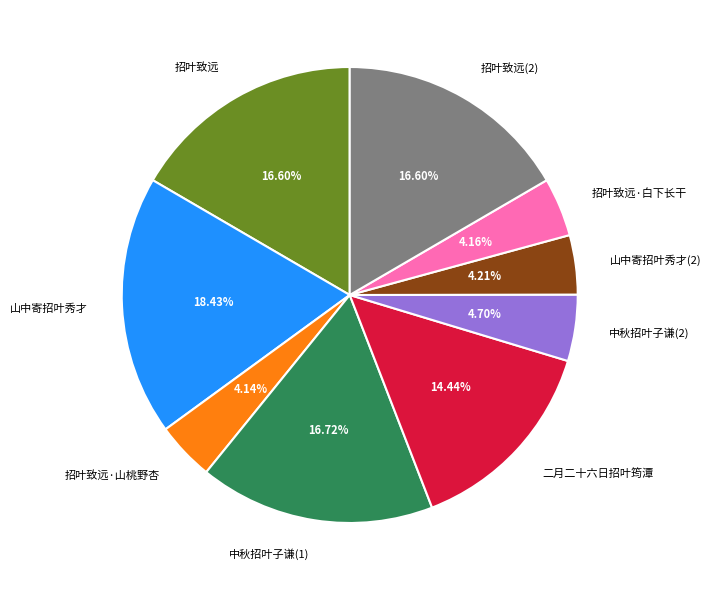

Approximately how many times larger is the value at 中秋招叶子谦(1) compared to 山中寄招叶秀才?

0.9